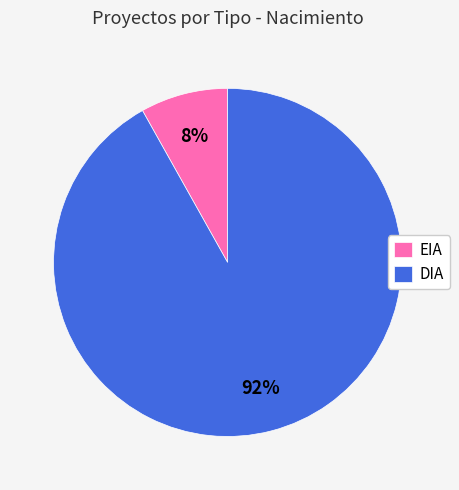

Approximately how many times larger is the value at EIA compared to DIA?

0.1